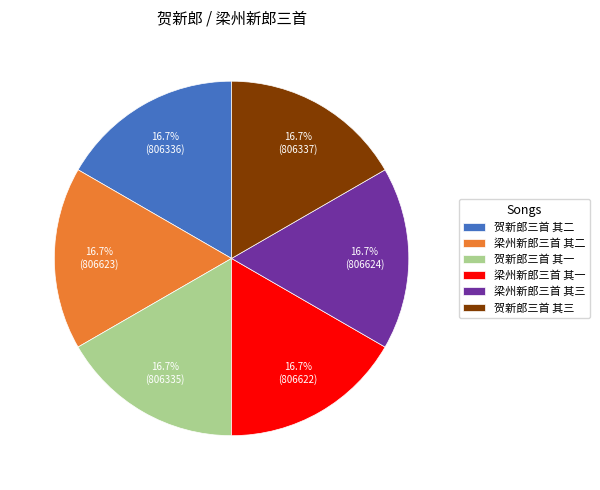

Is 贺新郎三首 其一 the majority of the pie?

No